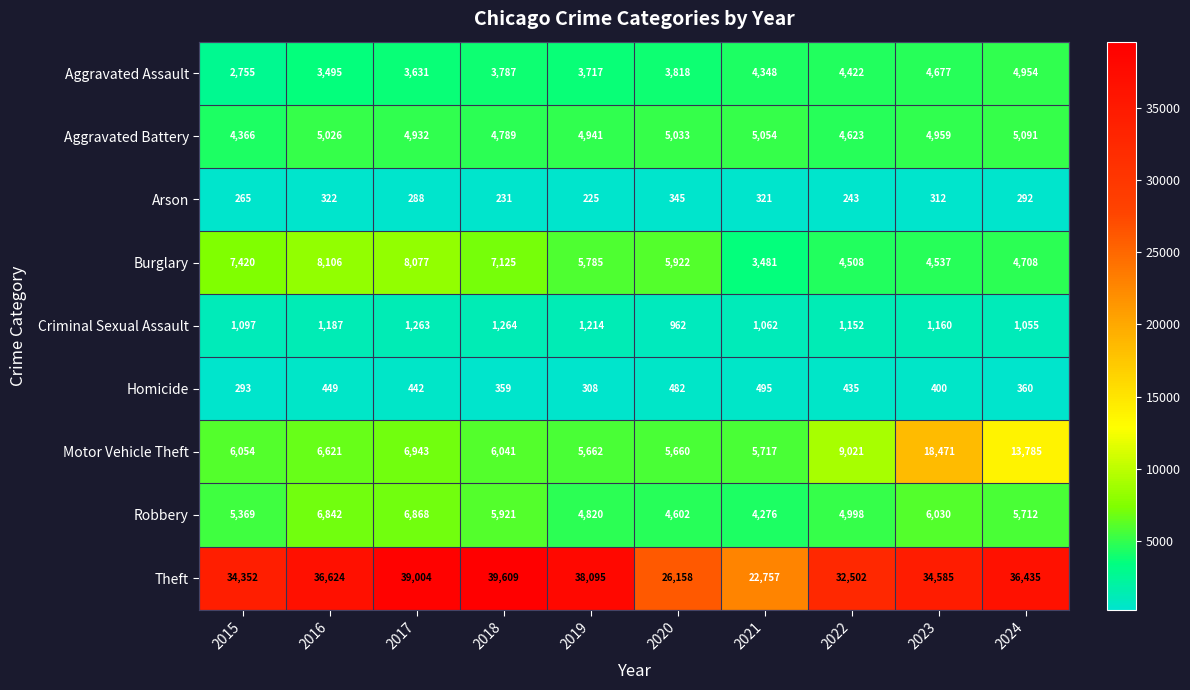

At which category does the chart reach its peak across all series?

2018